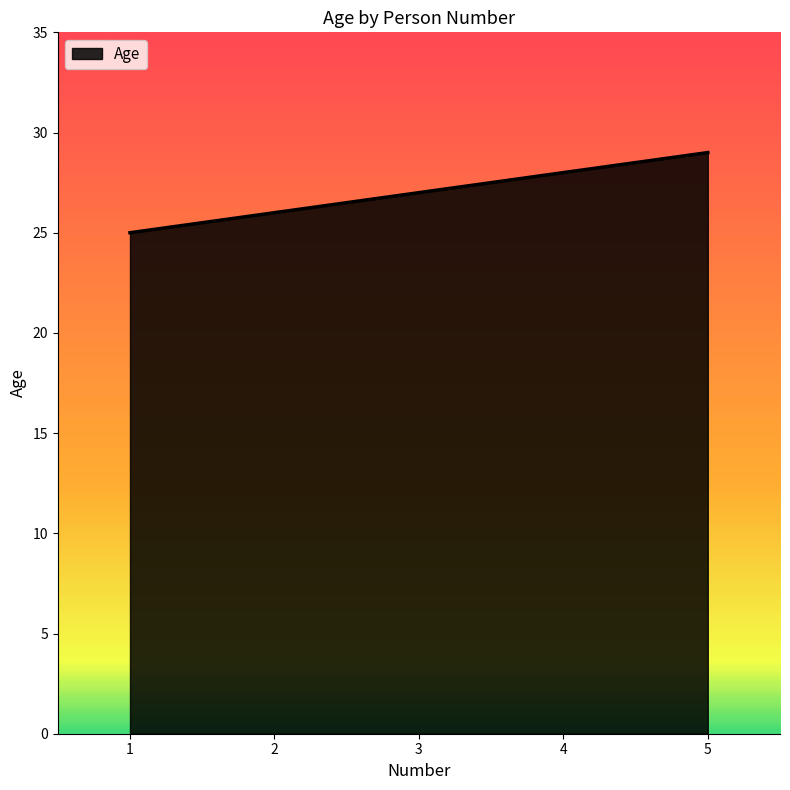

Reading right to left, list all the values displayed in this chart.

29	28	27	26	25